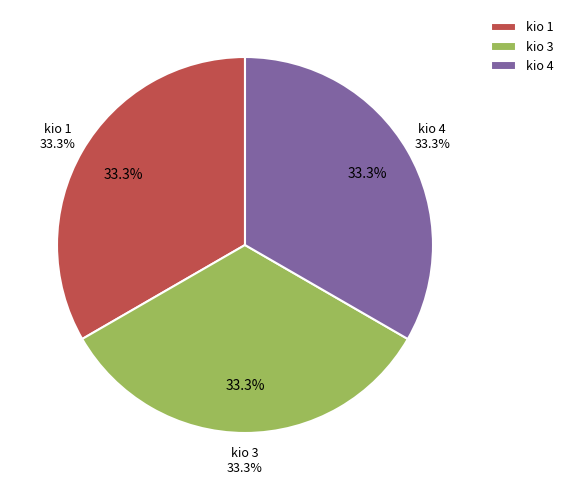

Which has a higher value, 5 or 1?

1